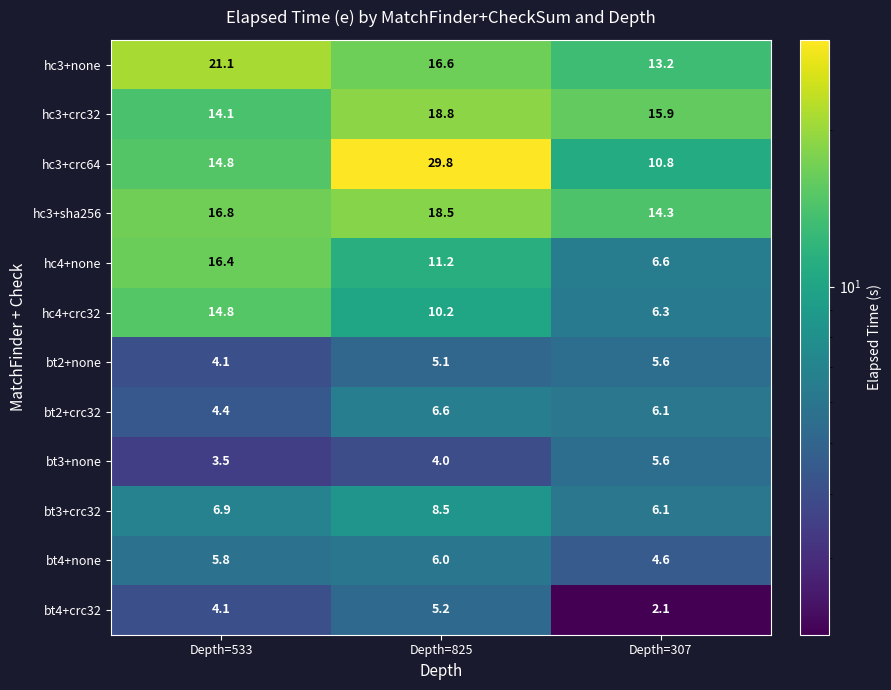

What is the total value across all series at Depth=307?

97.2